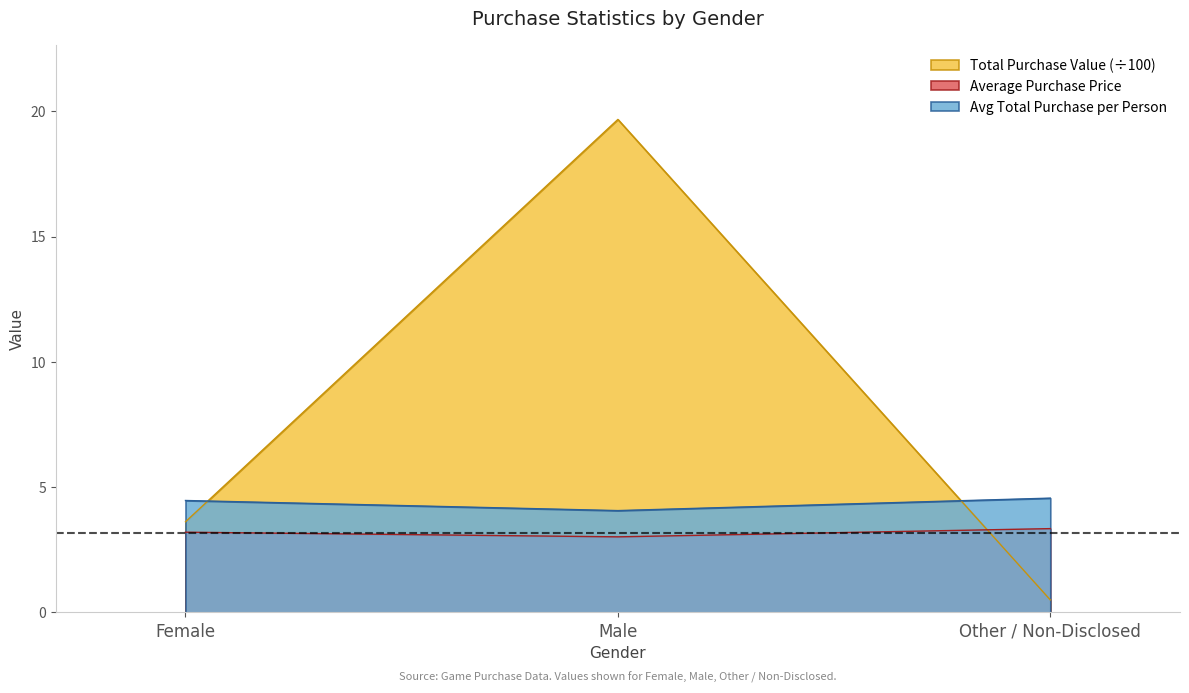

Which series changed the most between Female and Other / Non-Disclosed?

Total Purchase Value (÷100)